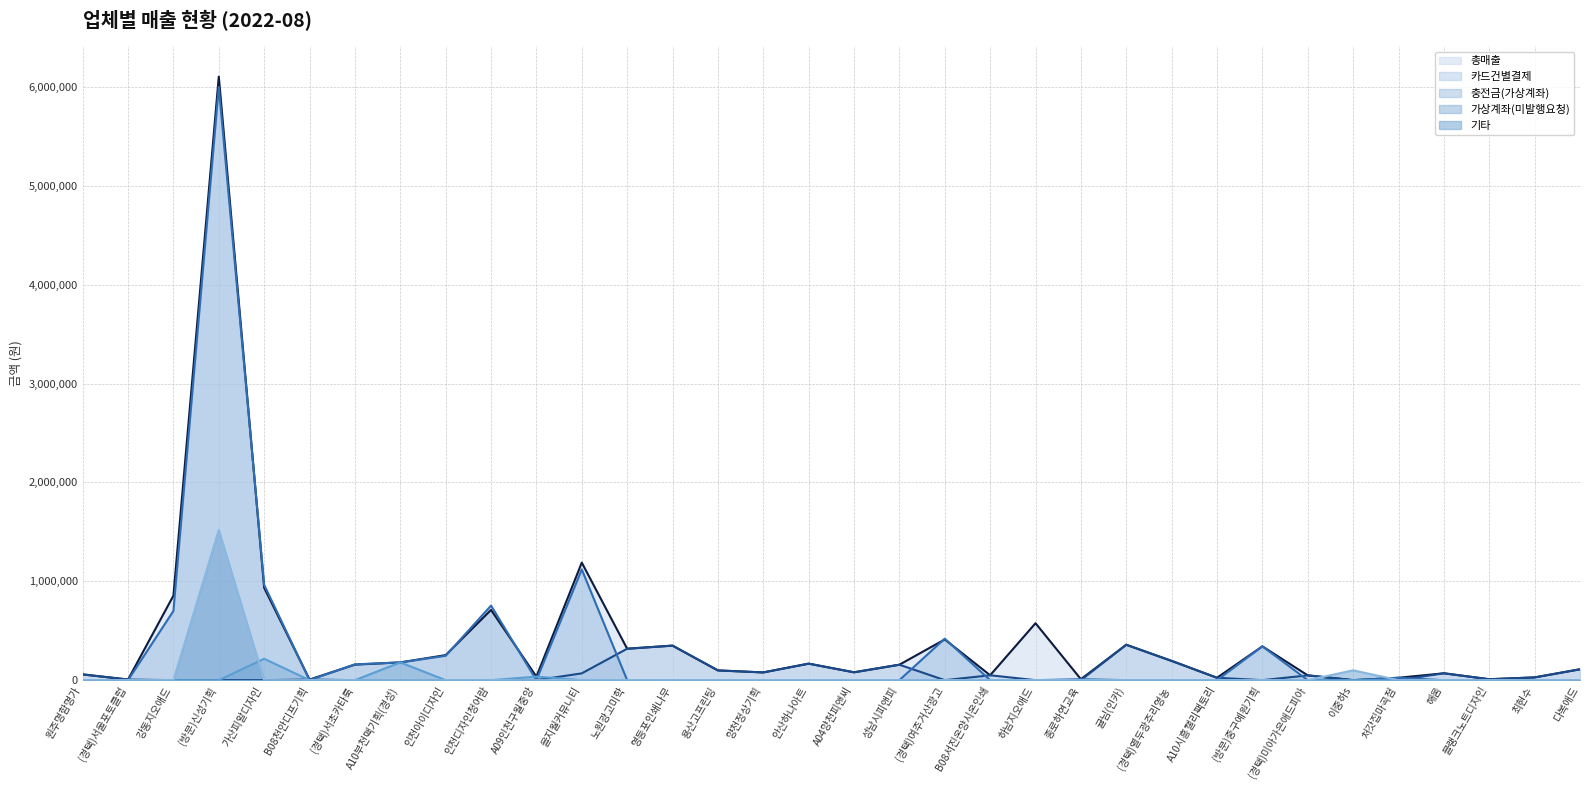

What is the difference between the maximum and minimum values in the 충전금(가상계좌) series?

6000000